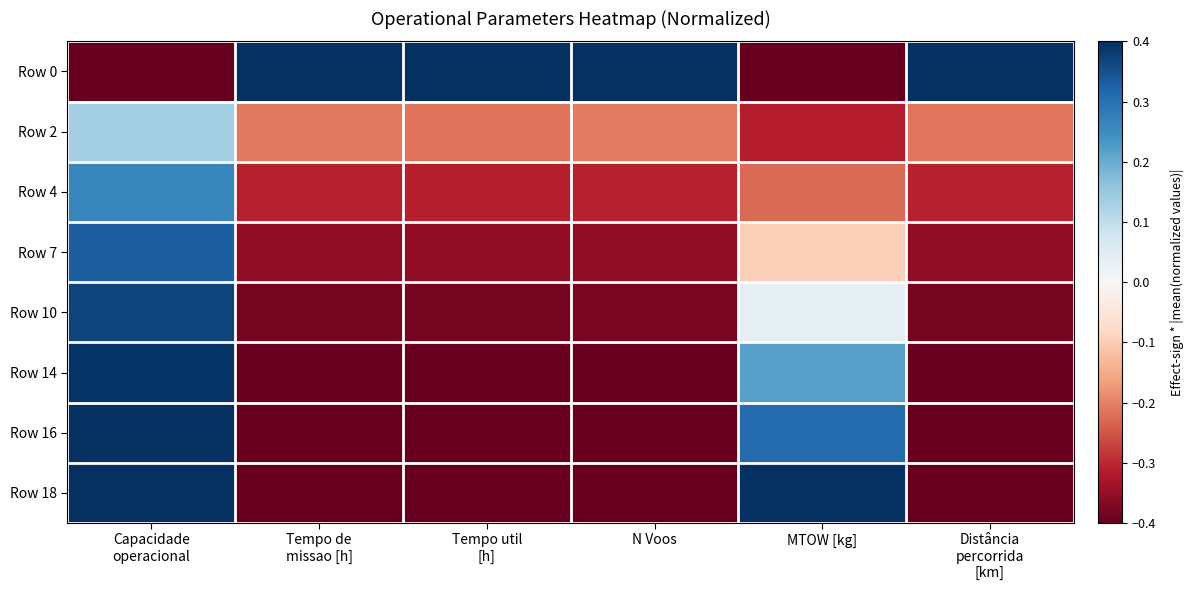

Reading left to right, transcribe all the data shown in this chart.

Row 0: Capacidade
operacional=-0.4	Tempo de
missao [h]=0.4	Tempo util
[h]=0.4	N Voos=0.4	MTOW [kg]=-0.4	Distância
percorrida
[km]=0.4
Row 2: Capacidade
operacional=0.1	Tempo de
missao [h]=-0.2	Tempo util
[h]=-0.2	N Voos=-0.2	MTOW [kg]=-0.3	Distância
percorrida
[km]=-0.2
Row 4: Capacidade
operacional=0.3	Tempo de
missao [h]=-0.3	Tempo util
[h]=-0.3	N Voos=-0.3	MTOW [kg]=-0.2	Distância
percorrida
[km]=-0.3
Row 7: Capacidade
operacional=0.3	Tempo de
missao [h]=-0.4	Tempo util
[h]=-0.4	N Voos=-0.4	MTOW [kg]=-0.1	Distância
percorrida
[km]=-0.4
Row 10: Capacidade
operacional=0.4	Tempo de
missao [h]=-0.4	Tempo util
[h]=-0.4	N Voos=-0.4	MTOW [kg]=0.0	Distância
percorrida
[km]=-0.4
Row 14: Capacidade
operacional=0.4	Tempo de
missao [h]=-0.4	Tempo util
[h]=-0.4	N Voos=-0.4	MTOW [kg]=0.2	Distância
percorrida
[km]=-0.4
Row 16: Capacidade
operacional=0.4	Tempo de
missao [h]=-0.4	Tempo util
[h]=-0.4	N Voos=-0.4	MTOW [kg]=0.3	Distância
percorrida
[km]=-0.4
Row 18: Capacidade
operacional=0.4	Tempo de
missao [h]=-0.4	Tempo util
[h]=-0.4	N Voos=-0.4	MTOW [kg]=0.4	Distância
percorrida
[km]=-0.4